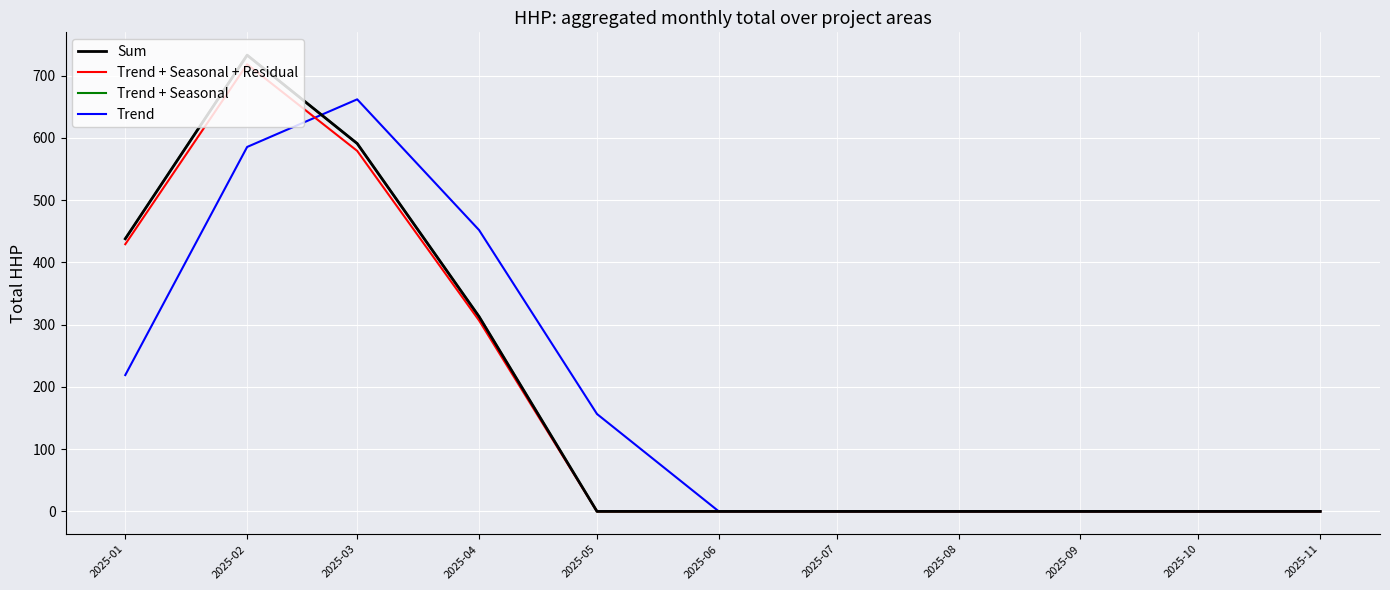

Is this an area chart (filled region under the line)?

No